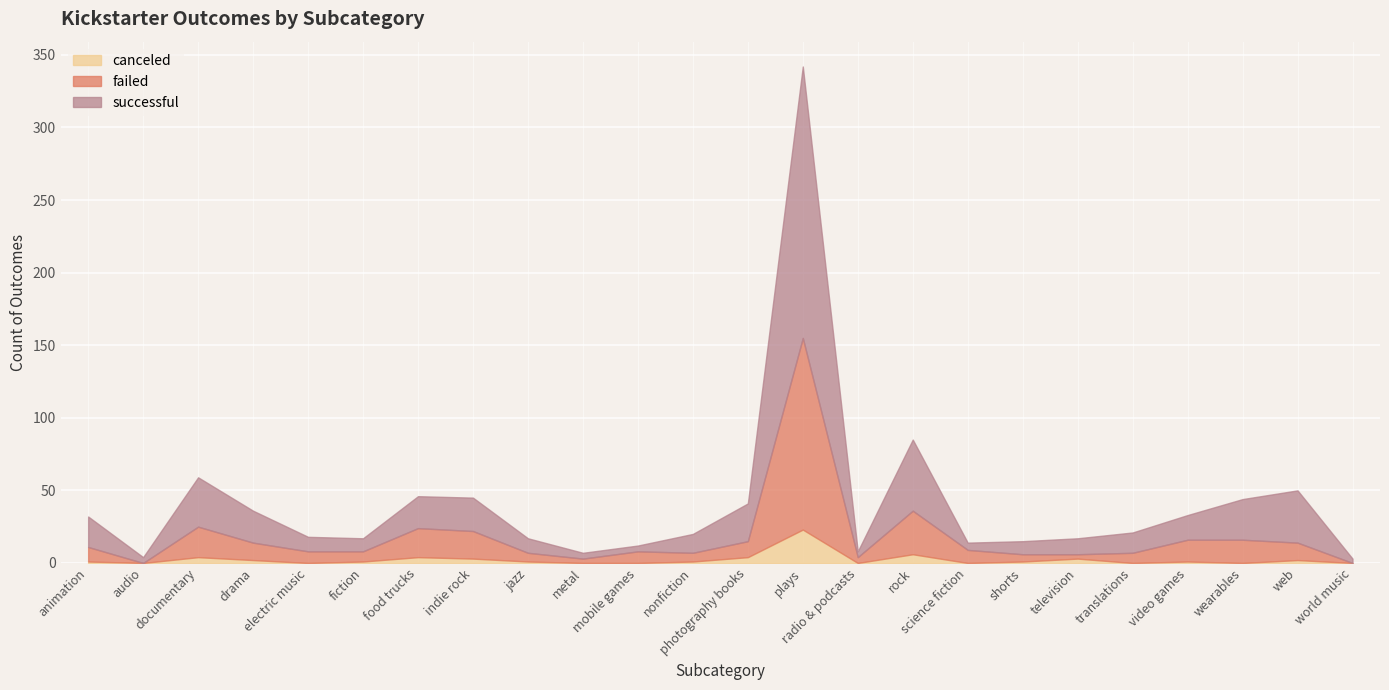

At which category does successful reach its first local valley?

audio